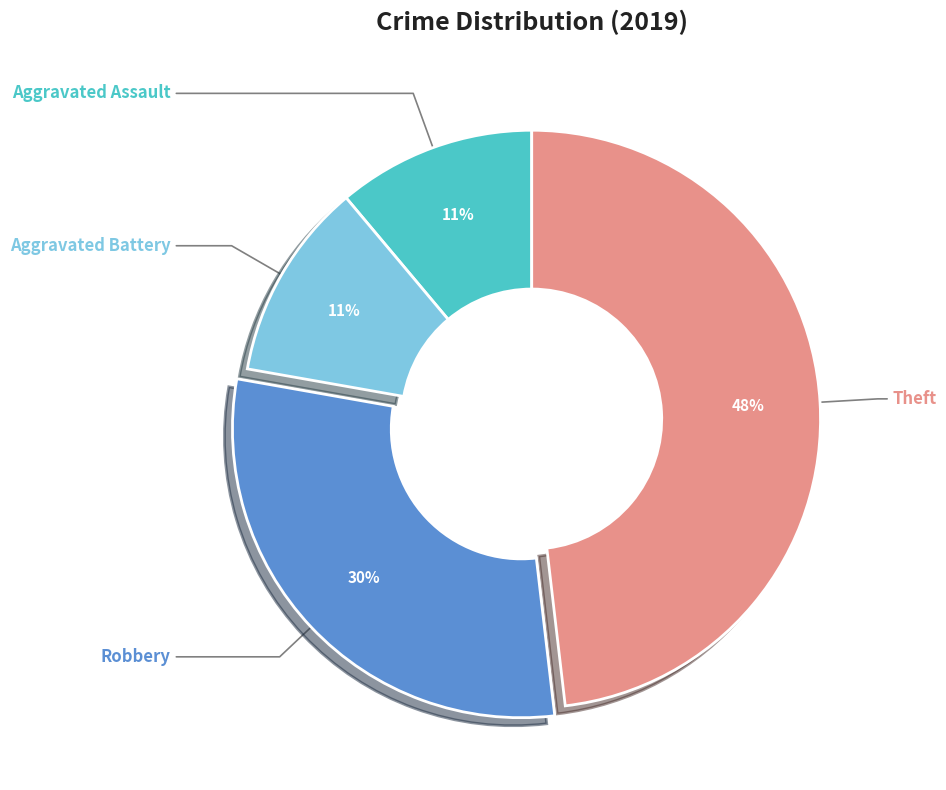

How many slices are in this pie chart?

4